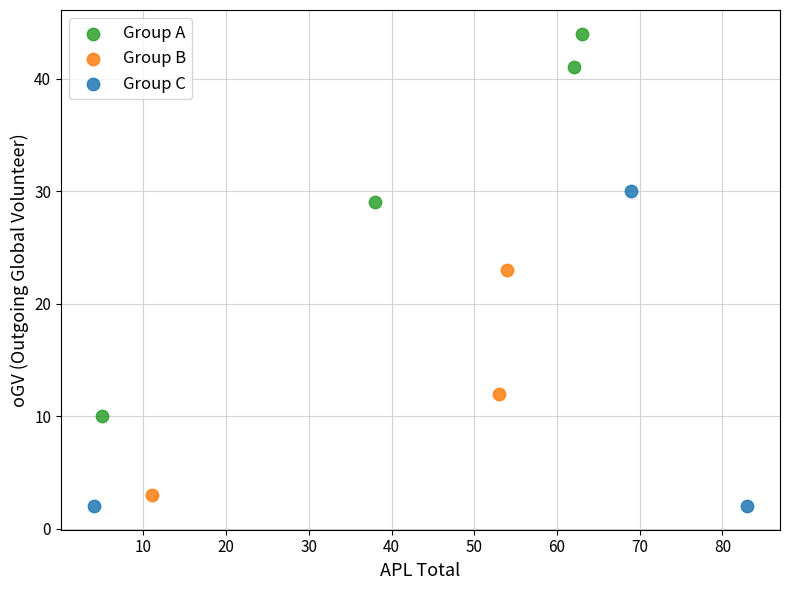

What are all the series names shown in the legend?

Group A, Group B, Group C